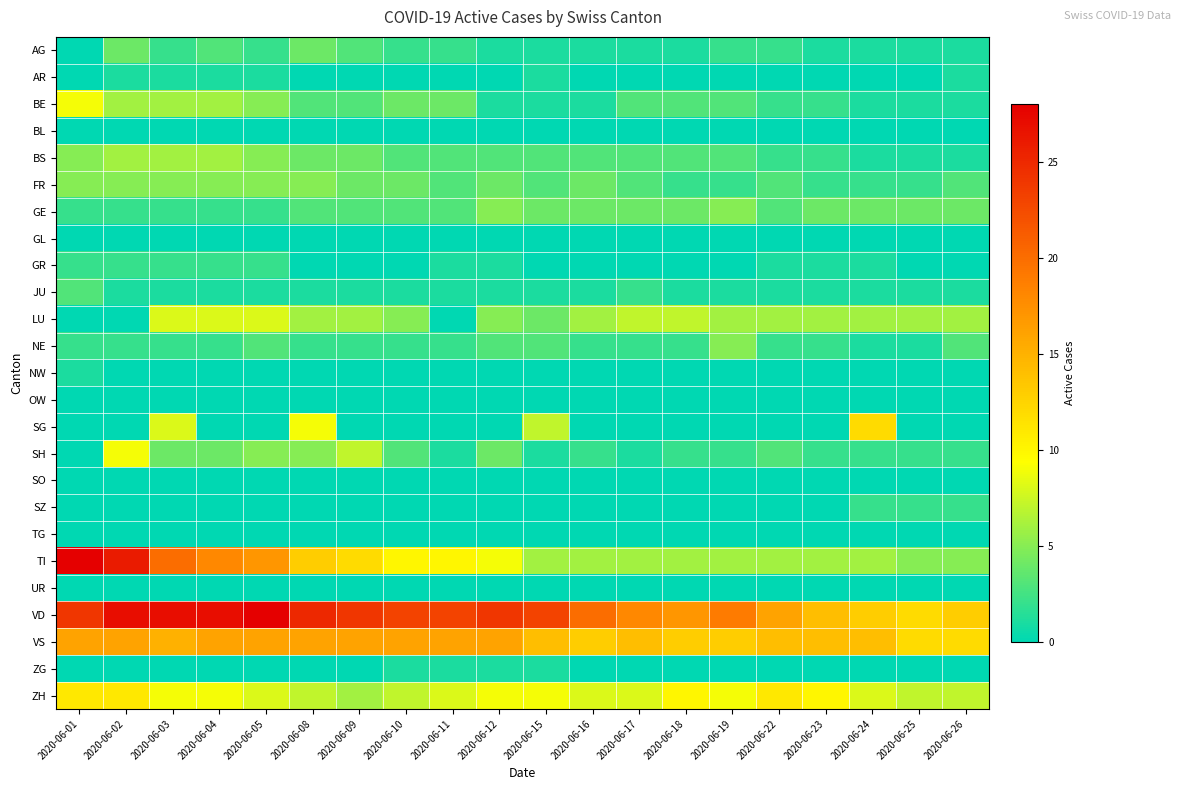

Reading left to right, list all the values displayed in this chart.

AG: 2020-06-01=0	2020-06-02=4	2020-06-03=2	2020-06-04=3	2020-06-05=2	2020-06-08=4	2020-06-09=3	2020-06-10=2	2020-06-11=2	2020-06-12=1	2020-06-15=1	2020-06-16=1	2020-06-17=1	2020-06-18=1	2020-06-19=2	2020-06-22=2	2020-06-23=1	2020-06-24=1	2020-06-25=1	2020-06-26=1
AR: 2020-06-01=0	2020-06-02=1	2020-06-03=1	2020-06-04=1	2020-06-05=1	2020-06-08=0	2020-06-09=0	2020-06-10=0	2020-06-11=0	2020-06-12=0	2020-06-15=1	2020-06-16=0	2020-06-17=0	2020-06-18=0	2020-06-19=0	2020-06-22=0	2020-06-23=0	2020-06-24=0	2020-06-25=0	2020-06-26=1
BE: 2020-06-01=9	2020-06-02=6	2020-06-03=6	2020-06-04=6	2020-06-05=5	2020-06-08=3	2020-06-09=3	2020-06-10=4	2020-06-11=4	2020-06-12=1	2020-06-15=1	2020-06-16=1	2020-06-17=3	2020-06-18=3	2020-06-19=3	2020-06-22=2	2020-06-23=2	2020-06-24=1	2020-06-25=1	2020-06-26=1
BL: 2020-06-01=0	2020-06-02=0	2020-06-03=0	2020-06-04=0	2020-06-05=0	2020-06-08=0	2020-06-09=0	2020-06-10=0	2020-06-11=0	2020-06-12=0	2020-06-15=0	2020-06-16=0	2020-06-17=0	2020-06-18=0	2020-06-19=0	2020-06-22=0	2020-06-23=0	2020-06-24=0	2020-06-25=0	2020-06-26=0
BS: 2020-06-01=5	2020-06-02=6	2020-06-03=6	2020-06-04=6	2020-06-05=5	2020-06-08=4	2020-06-09=4	2020-06-10=3	2020-06-11=3	2020-06-12=3	2020-06-15=3	2020-06-16=3	2020-06-17=3	2020-06-18=3	2020-06-19=3	2020-06-22=2	2020-06-23=2	2020-06-24=1	2020-06-25=1	2020-06-26=1
FR: 2020-06-01=5	2020-06-02=5	2020-06-03=5	2020-06-04=5	2020-06-05=5	2020-06-08=5	2020-06-09=4	2020-06-10=4	2020-06-11=3	2020-06-12=4	2020-06-15=3	2020-06-16=4	2020-06-17=3	2020-06-18=2	2020-06-19=2	2020-06-22=3	2020-06-23=2	2020-06-24=2	2020-06-25=2	2020-06-26=3
GE: 2020-06-01=2	2020-06-02=2	2020-06-03=2	2020-06-04=2	2020-06-05=2	2020-06-08=3	2020-06-09=3	2020-06-10=3	2020-06-11=3	2020-06-12=5	2020-06-15=4	2020-06-16=4	2020-06-17=4	2020-06-18=4	2020-06-19=5	2020-06-22=3	2020-06-23=4	2020-06-24=4	2020-06-25=4	2020-06-26=4
GL: 2020-06-01=0	2020-06-02=0	2020-06-03=0	2020-06-04=0	2020-06-05=0	2020-06-08=0	2020-06-09=0	2020-06-10=0	2020-06-11=0	2020-06-12=0	2020-06-15=0	2020-06-16=0	2020-06-17=0	2020-06-18=0	2020-06-19=0	2020-06-22=0	2020-06-23=0	2020-06-24=0	2020-06-25=0	2020-06-26=0
GR: 2020-06-01=2	2020-06-02=2	2020-06-03=2	2020-06-04=2	2020-06-05=2	2020-06-08=0	2020-06-09=0	2020-06-10=0	2020-06-11=1	2020-06-12=1	2020-06-15=0	2020-06-16=0	2020-06-17=0	2020-06-18=0	2020-06-19=0	2020-06-22=1	2020-06-23=1	2020-06-24=1	2020-06-25=0	2020-06-26=0
JU: 2020-06-01=3	2020-06-02=1	2020-06-03=1	2020-06-04=1	2020-06-05=1	2020-06-08=1	2020-06-09=1	2020-06-10=1	2020-06-11=1	2020-06-12=1	2020-06-15=1	2020-06-16=1	2020-06-17=2	2020-06-18=1	2020-06-19=1	2020-06-22=1	2020-06-23=1	2020-06-24=1	2020-06-25=1	2020-06-26=1
LU: 2020-06-01=0	2020-06-02=0	2020-06-03=8	2020-06-04=8	2020-06-05=8	2020-06-08=6	2020-06-09=6	2020-06-10=5	2020-06-11=0	2020-06-12=5	2020-06-15=4	2020-06-16=6	2020-06-17=7	2020-06-18=7	2020-06-19=6	2020-06-22=6	2020-06-23=6	2020-06-24=6	2020-06-25=6	2020-06-26=6
NE: 2020-06-01=2	2020-06-02=2	2020-06-03=2	2020-06-04=2	2020-06-05=3	2020-06-08=2	2020-06-09=2	2020-06-10=2	2020-06-11=2	2020-06-12=3	2020-06-15=3	2020-06-16=2	2020-06-17=2	2020-06-18=2	2020-06-19=5	2020-06-22=2	2020-06-23=2	2020-06-24=1	2020-06-25=1	2020-06-26=3
NW: 2020-06-01=1	2020-06-02=0	2020-06-03=0	2020-06-04=0	2020-06-05=0	2020-06-08=0	2020-06-09=0	2020-06-10=0	2020-06-11=0	2020-06-12=0	2020-06-15=0	2020-06-16=0	2020-06-17=0	2020-06-18=0	2020-06-19=0	2020-06-22=0	2020-06-23=0	2020-06-24=0	2020-06-25=0	2020-06-26=0
OW: 2020-06-01=0	2020-06-02=0	2020-06-03=0	2020-06-04=0	2020-06-05=0	2020-06-08=0	2020-06-09=0	2020-06-10=0	2020-06-11=0	2020-06-12=0	2020-06-15=0	2020-06-16=0	2020-06-17=0	2020-06-18=0	2020-06-19=0	2020-06-22=0	2020-06-23=0	2020-06-24=0	2020-06-25=0	2020-06-26=0
SG: 2020-06-01=0	2020-06-02=0	2020-06-03=8	2020-06-04=0	2020-06-05=0	2020-06-08=9	2020-06-09=0	2020-06-10=0	2020-06-11=0	2020-06-12=0	2020-06-15=7	2020-06-16=0	2020-06-17=0	2020-06-18=0	2020-06-19=0	2020-06-22=0	2020-06-23=0	2020-06-24=12	2020-06-25=0	2020-06-26=0
SH: 2020-06-01=0	2020-06-02=9	2020-06-03=4	2020-06-04=4	2020-06-05=5	2020-06-08=5	2020-06-09=7	2020-06-10=3	2020-06-11=1	2020-06-12=4	2020-06-15=1	2020-06-16=2	2020-06-17=1	2020-06-18=2	2020-06-19=2	2020-06-22=3	2020-06-23=2	2020-06-24=2	2020-06-25=2	2020-06-26=2
SO: 2020-06-01=0	2020-06-02=0	2020-06-03=0	2020-06-04=0	2020-06-05=0	2020-06-08=0	2020-06-09=0	2020-06-10=0	2020-06-11=0	2020-06-12=0	2020-06-15=0	2020-06-16=0	2020-06-17=0	2020-06-18=0	2020-06-19=0	2020-06-22=0	2020-06-23=0	2020-06-24=0	2020-06-25=0	2020-06-26=0
SZ: 2020-06-01=0	2020-06-02=0	2020-06-03=0	2020-06-04=0	2020-06-05=0	2020-06-08=0	2020-06-09=0	2020-06-10=0	2020-06-11=0	2020-06-12=0	2020-06-15=0	2020-06-16=0	2020-06-17=0	2020-06-18=0	2020-06-19=0	2020-06-22=0	2020-06-23=0	2020-06-24=2	2020-06-25=2	2020-06-26=2
TG: 2020-06-01=0	2020-06-02=0	2020-06-03=0	2020-06-04=0	2020-06-05=0	2020-06-08=0	2020-06-09=0	2020-06-10=0	2020-06-11=0	2020-06-12=0	2020-06-15=0	2020-06-16=0	2020-06-17=0	2020-06-18=0	2020-06-19=0	2020-06-22=0	2020-06-23=0	2020-06-24=0	2020-06-25=0	2020-06-26=0
TI: 2020-06-01=28	2020-06-02=26	2020-06-03=20	2020-06-04=18	2020-06-05=17	2020-06-08=13	2020-06-09=12	2020-06-10=10	2020-06-11=10	2020-06-12=9	2020-06-15=6	2020-06-16=6	2020-06-17=6	2020-06-18=6	2020-06-19=6	2020-06-22=6	2020-06-23=6	2020-06-24=6	2020-06-25=5	2020-06-26=5
UR: 2020-06-01=0	2020-06-02=0	2020-06-03=0	2020-06-04=0	2020-06-05=0	2020-06-08=0	2020-06-09=0	2020-06-10=0	2020-06-11=0	2020-06-12=0	2020-06-15=0	2020-06-16=0	2020-06-17=0	2020-06-18=0	2020-06-19=0	2020-06-22=0	2020-06-23=0	2020-06-24=0	2020-06-25=0	2020-06-26=0
VD: 2020-06-01=24	2020-06-02=27	2020-06-03=27	2020-06-04=27	2020-06-05=28	2020-06-08=25	2020-06-09=24	2020-06-10=23	2020-06-11=23	2020-06-12=24	2020-06-15=23	2020-06-16=20	2020-06-17=18	2020-06-18=17	2020-06-19=19	2020-06-22=16	2020-06-23=14	2020-06-24=13	2020-06-25=12	2020-06-26=13
VS: 2020-06-01=16	2020-06-02=16	2020-06-03=15	2020-06-04=16	2020-06-05=16	2020-06-08=16	2020-06-09=16	2020-06-10=16	2020-06-11=16	2020-06-12=16	2020-06-15=14	2020-06-16=13	2020-06-17=14	2020-06-18=13	2020-06-19=13	2020-06-22=14	2020-06-23=14	2020-06-24=14	2020-06-25=12	2020-06-26=12
ZG: 2020-06-01=0	2020-06-02=0	2020-06-03=0	2020-06-04=0	2020-06-05=0	2020-06-08=0	2020-06-09=0	2020-06-10=1	2020-06-11=1	2020-06-12=1	2020-06-15=1	2020-06-16=0	2020-06-17=0	2020-06-18=0	2020-06-19=0	2020-06-22=0	2020-06-23=0	2020-06-24=0	2020-06-25=0	2020-06-26=0
ZH: 2020-06-01=11	2020-06-02=11	2020-06-03=9	2020-06-04=9	2020-06-05=8	2020-06-08=7	2020-06-09=6	2020-06-10=7	2020-06-11=8	2020-06-12=9	2020-06-15=9	2020-06-16=8	2020-06-17=8	2020-06-18=10	2020-06-19=9	2020-06-22=11	2020-06-23=10	2020-06-24=8	2020-06-25=7	2020-06-26=7